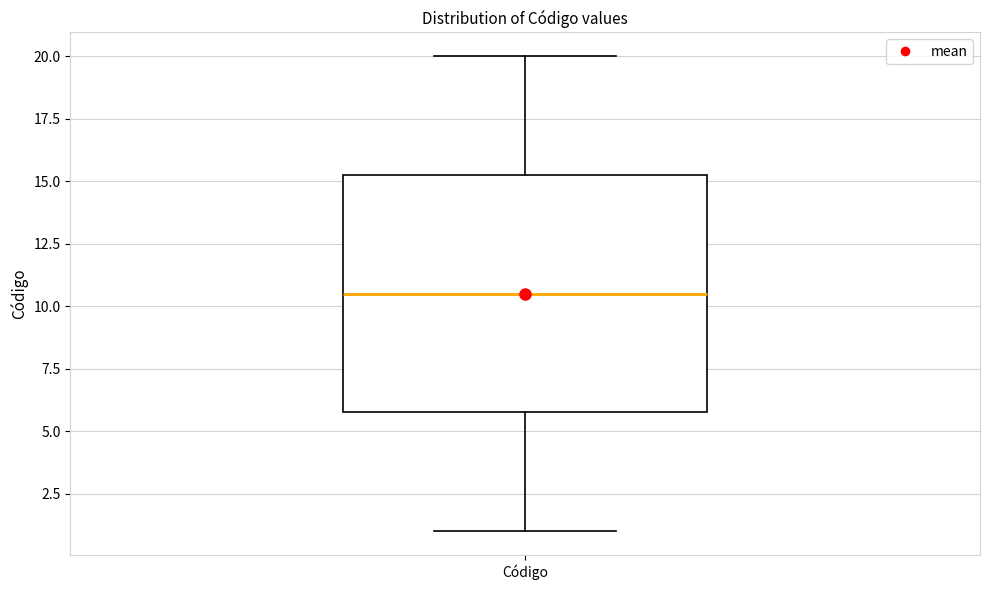

Read this box plot against the y-axis: the position of the median line, the range covered by the box, and the ends of both whiskers. The values are not printed on the chart, so give them approximately, as read against the axis.

median 10.5, box 6.0 to 15.5, whiskers 1.0 to 20.0